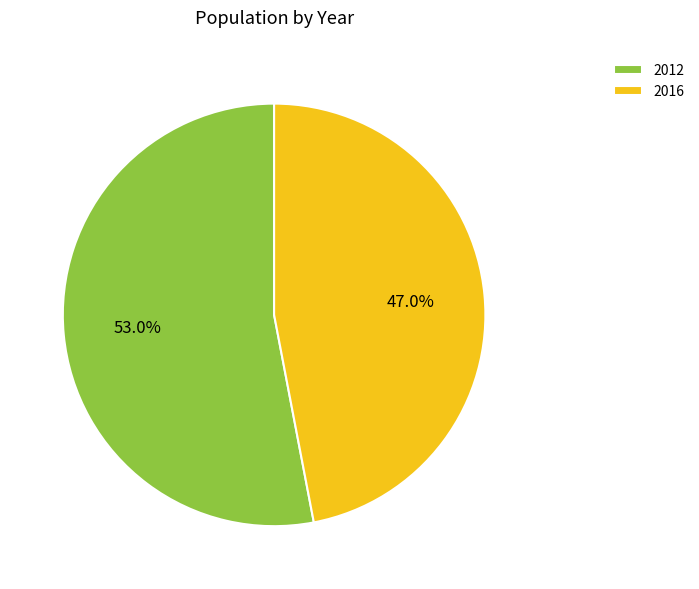

Between 2012 and 2016, which is larger?

2012